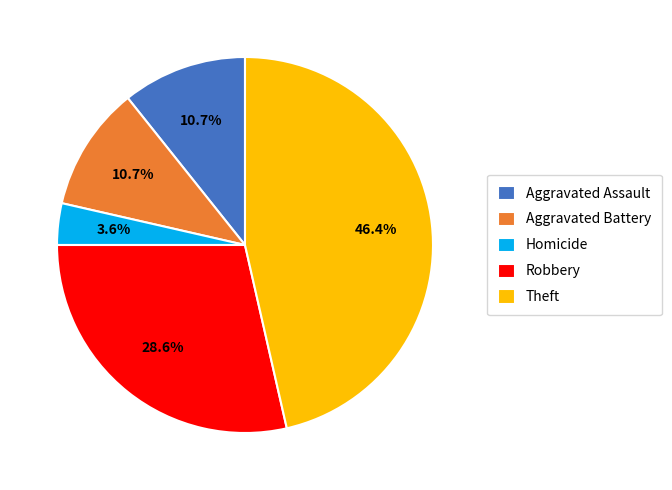

How many segments does this pie chart have?

5